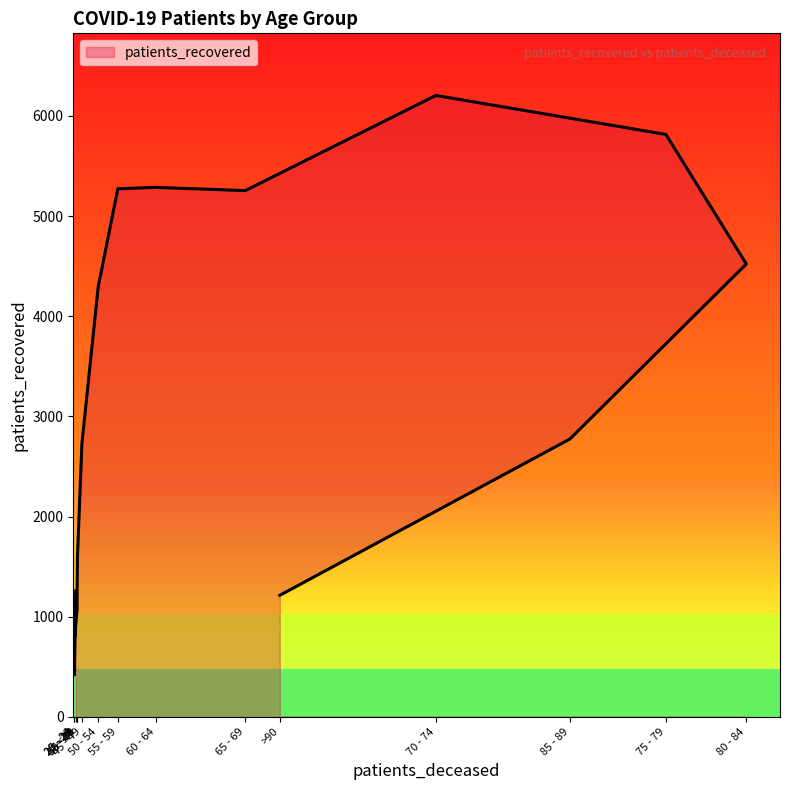

What is the difference between the values at 85 - 89 and 50 - 54?

1517